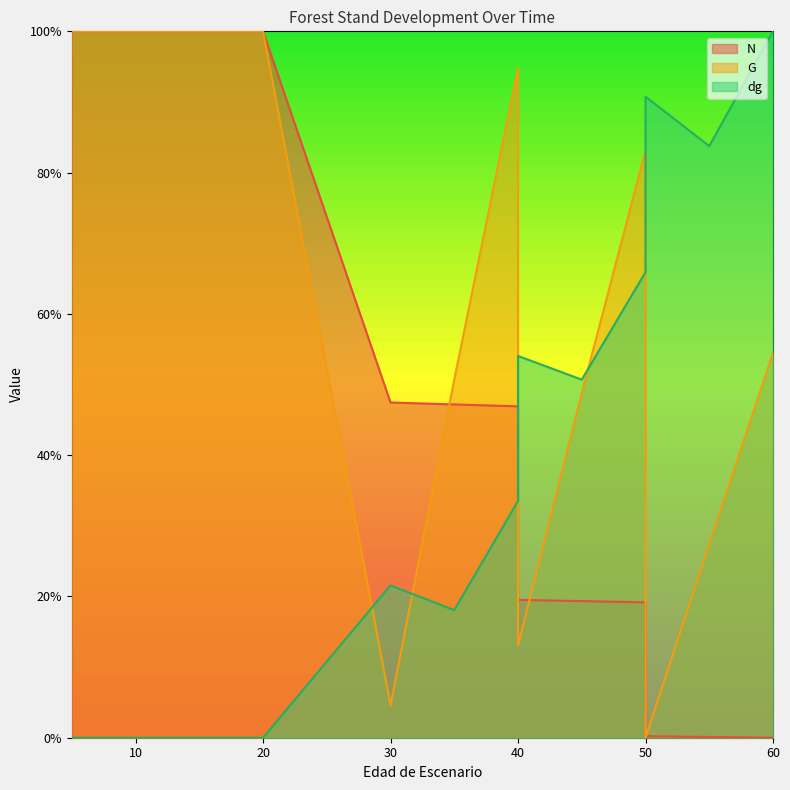

The value of dg at 45 is 14.7. True or false?

False